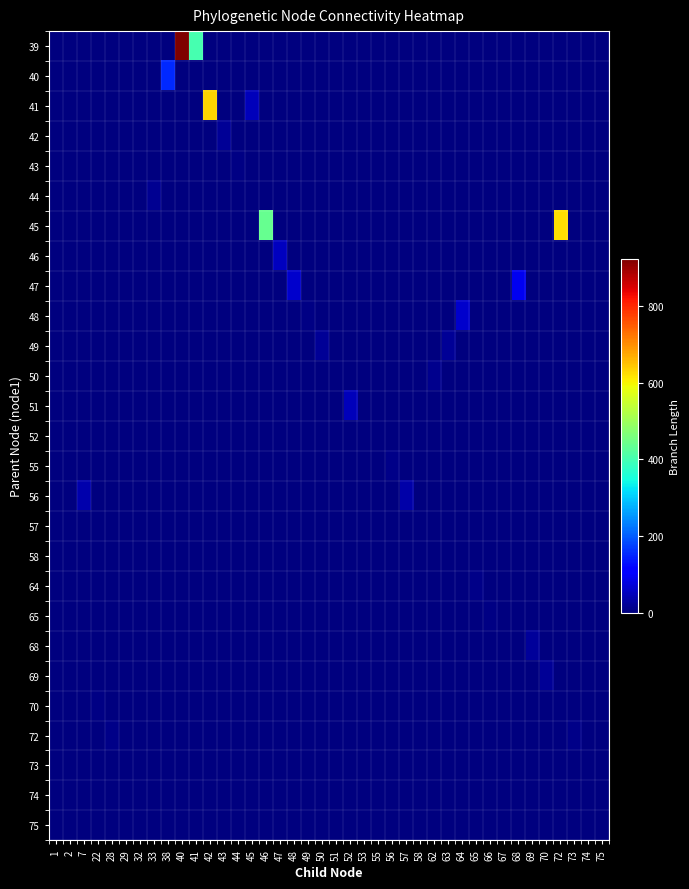

Reading left to right, what are all the values shown in this chart?

row_0: 0.0	0.0	0.0	0.0	0.0	0.0	0.0	0.0	0.0	923.1	403.2	0.0	0.0	0.0	0.0	0.0	0.0	0.0	0.0	0.0	0.0	0.0	0.0	0.0	0.0	0.0	0.0	0.0	0.0	0.0	0.0	0.0	0.0	0.0	0.0	0.0	0.0	0.0	0.0	0.0
row_1: 0.0	0.0	0.0	0.0	0.0	0.0	0.0	0.0	152.2	0.0	0.0	0.0	0.0	0.0	0.0	0.0	0.0	0.0	0.0	0.0	0.0	0.0	0.0	0.0	0.0	0.0	0.0	0.0	0.0	0.0	0.0	0.0	0.0	0.0	0.0	0.0	0.0	0.0	0.0	0.0
row_2: 0.0	0.0	0.0	0.0	0.0	0.0	0.0	0.0	0.0	0.0	0.0	631.0	0.0	0.0	47.4	0.0	0.0	0.0	0.0	0.0	0.0	0.0	0.0	0.0	0.0	0.0	0.0	0.0	0.0	0.0	0.0	0.0	0.0	0.0	0.0	0.0	0.0	0.0	0.0	0.0
row_3: 0.0	0.0	0.0	0.0	0.0	0.0	0.0	0.0	0.0	0.0	0.0	0.0	19.0	0.0	0.0	0.0	0.0	0.0	0.0	0.0	0.0	0.0	0.0	0.0	0.0	0.0	0.0	0.0	0.0	0.0	0.0	0.0	0.0	0.0	0.0	0.0	0.0	0.0	0.0	0.0
row_4: 0.0	0.0	0.0	0.0	0.0	0.0	0.0	0.0	0.0	0.0	0.0	0.0	0.0	6.8	0.0	0.0	0.0	0.0	0.0	0.0	0.0	0.0	0.0	0.0	0.0	0.0	0.0	0.0	0.0	0.0	0.0	0.0	0.0	0.0	0.0	0.0	0.0	0.0	0.0	0.0
row_5: 0.0	0.0	0.0	0.0	0.0	0.0	0.0	16.2	0.0	0.0	0.0	0.0	0.0	0.0	0.0	0.0	0.0	0.0	0.0	0.0	0.0	0.0	0.0	0.0	0.0	0.0	0.0	0.0	0.0	0.0	0.0	0.0	0.0	0.0	0.0	0.0	0.0	0.0	0.0	0.0
row_6: 0.0	0.0	0.0	0.0	0.0	0.0	0.0	0.0	0.0	0.0	0.0	0.0	0.0	0.0	0.0	437.4	0.0	0.0	0.0	0.0	0.0	0.0	0.0	0.0	0.0	0.0	0.0	0.0	0.0	0.0	0.0	0.0	0.0	0.0	0.0	0.0	620.8	0.0	0.0	0.0
row_7: 0.0	0.0	0.0	0.0	0.0	0.0	0.0	0.0	0.0	0.0	0.0	0.0	0.0	0.0	0.0	0.0	50.8	0.0	0.0	0.0	0.0	0.0	0.0	0.0	0.0	0.0	0.0	0.0	0.0	0.0	0.0	0.0	0.0	0.0	0.0	0.0	0.0	0.0	0.0	0.0
row_8: 0.0	0.0	0.0	0.0	0.0	0.0	0.0	0.0	0.0	0.0	0.0	0.0	0.0	0.0	0.0	0.0	0.0	64.4	0.0	0.0	0.0	0.0	0.0	0.0	0.0	0.0	0.0	0.0	0.0	0.0	0.0	0.0	0.0	91.6	0.0	0.0	0.0	0.0	0.0	0.0
row_9: 0.0	0.0	0.0	0.0	0.0	0.0	0.0	0.0	0.0	0.0	0.0	0.0	0.0	0.0	0.0	0.0	0.0	0.0	4.0	0.0	0.0	0.0	0.0	0.0	0.0	0.0	0.0	0.0	0.0	61.5	0.0	0.0	0.0	0.0	0.0	0.0	0.0	0.0	0.0	0.0
row_10: 0.0	0.0	0.0	0.0	0.0	0.0	0.0	0.0	0.0	0.0	0.0	0.0	0.0	0.0	0.0	0.0	0.0	0.0	0.0	18.1	0.0	0.0	0.0	0.0	0.0	0.0	0.0	0.0	19.1	0.0	0.0	0.0	0.0	0.0	0.0	0.0	0.0	0.0	0.0	0.0
row_11: 0.0	0.0	0.0	0.0	0.0	0.0	0.0	0.0	0.0	0.0	0.0	0.0	0.0	0.0	0.0	0.0	0.0	0.0	0.0	0.0	2.0	0.0	0.0	0.0	0.0	0.0	0.0	11.8	0.0	0.0	0.0	0.0	0.0	0.0	0.0	0.0	0.0	0.0	0.0	0.0
row_12: 0.0	0.0	0.0	0.0	0.0	0.0	0.0	0.0	0.0	0.0	0.0	0.0	0.0	0.0	0.0	0.0	0.0	0.0	0.0	0.0	0.0	49.0	0.0	2.7	0.0	0.0	0.0	0.0	0.0	0.0	0.0	0.0	0.0	0.0	0.0	0.0	0.0	0.0	0.0	0.0
row_13: 0.0	0.0	0.0	0.0	0.0	0.0	0.0	0.0	0.0	0.0	0.0	0.0	0.0	0.0	0.0	0.0	0.0	0.0	0.0	0.0	0.0	0.0	1.9	0.0	0.0	0.0	0.0	0.0	0.0	0.0	0.0	0.0	0.0	0.0	0.0	0.0	0.0	0.0	0.0	0.0
row_14: 0.0	0.0	0.0	0.0	0.0	0.0	0.0	0.0	0.0	0.0	0.0	0.0	0.0	0.0	0.0	0.0	0.0	0.0	0.0	0.0	0.0	0.0	0.0	0.0	8.6	0.0	0.0	0.0	0.0	0.0	0.0	0.0	0.0	0.0	0.0	0.0	0.0	0.0	0.0	0.0
row_15: 0.0	0.0	38.2	0.0	0.0	0.0	0.0	0.0	0.0	0.0	0.0	0.0	0.0	0.0	0.0	0.0	0.0	0.0	0.0	0.0	0.0	0.0	0.0	0.0	0.0	34.3	0.0	0.0	0.0	0.0	0.0	0.0	0.0	0.0	0.0	0.0	0.0	0.0	0.0	0.0
row_16: 0.0	1.3	0.0	0.0	0.0	0.0	0.0	0.0	0.0	0.0	0.0	0.0	0.0	0.0	0.0	0.0	0.0	0.0	0.0	0.0	0.0	0.0	0.0	0.0	0.0	0.0	0.6	0.0	0.0	0.0	0.0	0.0	0.0	0.0	0.0	0.0	0.0	0.0	0.0	0.0
row_17: 0.7	0.0	0.0	0.0	0.0	0.0	0.0	0.0	0.0	0.0	0.0	0.0	0.0	0.0	0.0	0.0	0.0	0.0	0.0	0.0	0.0	0.0	0.0	0.0	0.0	0.0	0.0	0.0	0.0	0.0	0.0	0.0	0.0	0.0	0.0	0.0	0.0	0.0	0.0	0.0
row_18: 0.0	0.0	0.0	0.0	0.0	0.0	0.0	0.0	0.0	0.0	0.0	0.0	0.0	0.0	0.0	0.0	0.0	0.0	0.0	0.0	0.0	0.0	0.0	0.0	0.0	0.0	0.0	0.0	0.0	0.0	9.1	0.0	0.9	0.0	0.0	0.0	0.0	0.0	0.0	0.0
row_19: 0.0	0.0	0.0	0.0	0.0	0.0	0.0	0.0	0.0	0.0	0.0	0.0	0.0	0.0	0.0	0.0	0.0	0.0	0.0	0.0	0.0	0.0	0.0	0.0	0.0	0.0	0.0	0.0	0.0	0.0	0.0	4.4	0.0	0.0	0.0	0.0	0.0	0.0	0.0	0.0
row_20: 0.0	0.0	0.0	0.0	0.0	0.0	0.0	0.0	0.0	0.0	0.0	0.0	0.0	0.0	0.0	0.0	0.0	0.0	0.0	0.0	0.0	0.0	0.0	0.0	0.0	0.0	0.0	0.0	0.0	0.0	0.0	0.0	0.0	0.0	23.8	0.0	0.0	0.0	0.0	0.0
row_21: 0.0	0.0	0.0	0.0	0.0	0.0	0.0	0.0	0.0	0.0	0.0	0.0	0.0	0.0	0.0	0.0	0.0	0.0	0.0	0.0	0.0	0.0	0.0	0.0	0.0	0.0	0.0	0.0	0.0	0.0	0.0	0.0	0.0	0.0	0.0	18.3	0.0	0.0	0.0	0.0
row_22: 0.0	0.0	0.0	6.3	0.0	0.0	0.0	0.0	0.0	0.0	0.0	0.0	0.0	0.0	0.0	0.0	0.0	0.0	0.0	0.0	0.0	0.0	0.0	0.0	0.0	0.0	0.0	0.0	0.0	0.0	0.0	0.0	0.0	0.0	0.0	0.0	0.0	0.0	0.0	0.0
row_23: 0.0	0.0	0.0	0.0	8.9	0.0	0.0	0.0	0.0	0.0	0.0	0.0	0.0	0.0	0.0	0.0	0.0	0.0	0.0	0.0	0.0	0.0	0.0	0.0	0.0	0.0	0.0	0.0	0.0	0.0	0.0	0.0	0.0	0.0	0.0	0.0	0.0	7.8	0.0	0.0
row_24: 0.0	0.0	0.0	0.0	0.0	0.0	0.0	0.0	0.0	0.0	0.0	0.0	0.0	0.0	0.0	0.0	0.0	0.0	0.0	0.0	0.0	0.0	0.0	0.0	0.0	0.0	0.0	0.0	0.0	0.0	0.0	0.0	0.0	0.0	0.0	0.0	0.0	0.0	0.7	0.0
row_25: 0.0	0.0	0.0	0.0	0.0	0.0	0.0	0.0	0.0	0.0	0.0	0.0	0.0	0.0	0.0	0.0	0.0	0.0	0.0	0.0	0.0	0.0	0.0	0.0	0.0	0.0	0.0	0.0	0.0	0.0	0.0	0.0	0.0	0.0	0.0	0.0	0.0	0.0	0.0	0.2
row_26: 0.0	0.0	0.0	0.0	0.0	0.1	0.1	0.0	0.0	0.0	0.0	0.0	0.0	0.0	0.0	0.0	0.0	0.0	0.0	0.0	0.0	0.0	0.0	0.0	0.0	0.0	0.0	0.0	0.0	0.0	0.0	0.0	0.0	0.0	0.0	0.0	0.0	0.0	0.0	0.0